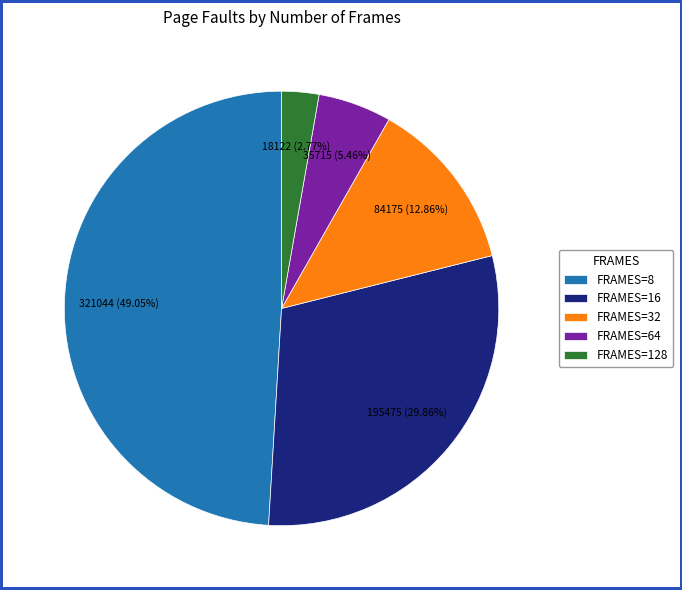

To the nearest percent, what is the average slice percentage?

20%